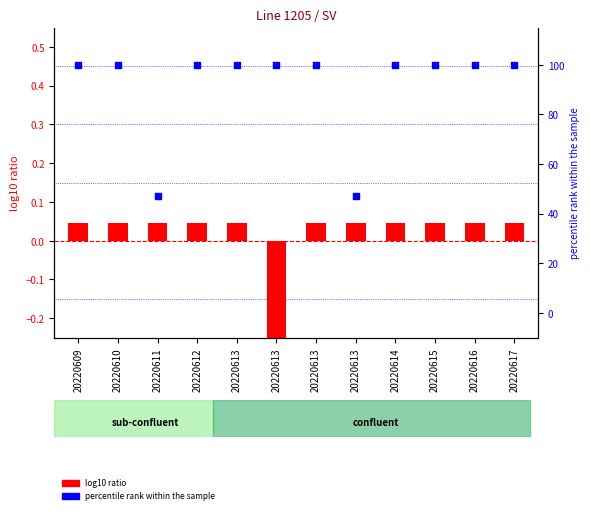

At which category is the sum across all series the highest?

20220609